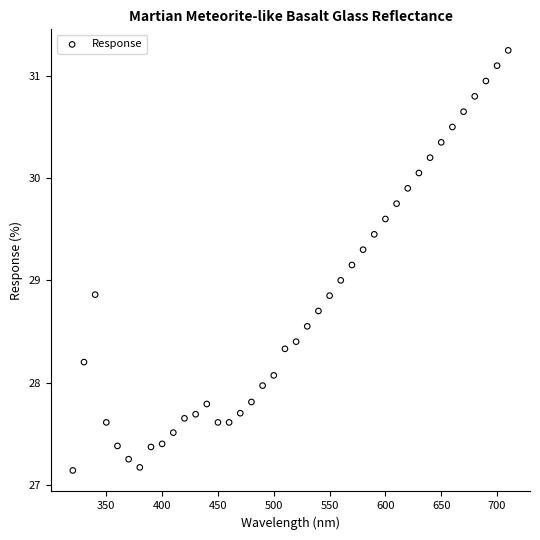

What is the range of Y values (max minus min)?

4.1